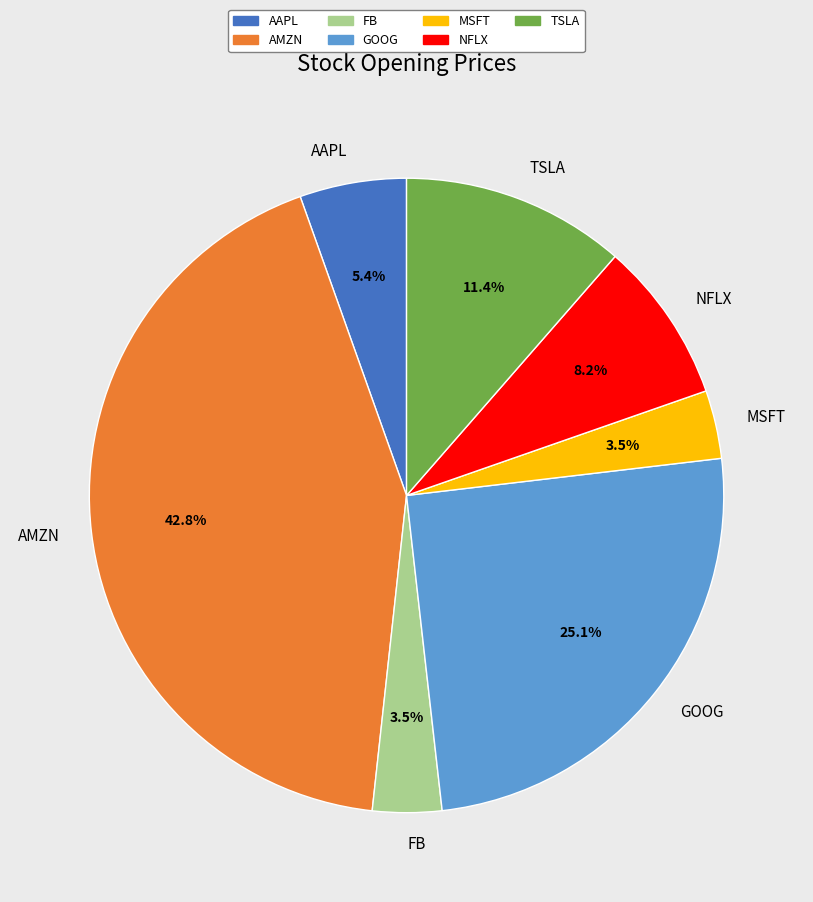

To the nearest percent, what is the difference between the largest and smallest slice percentages?

39%